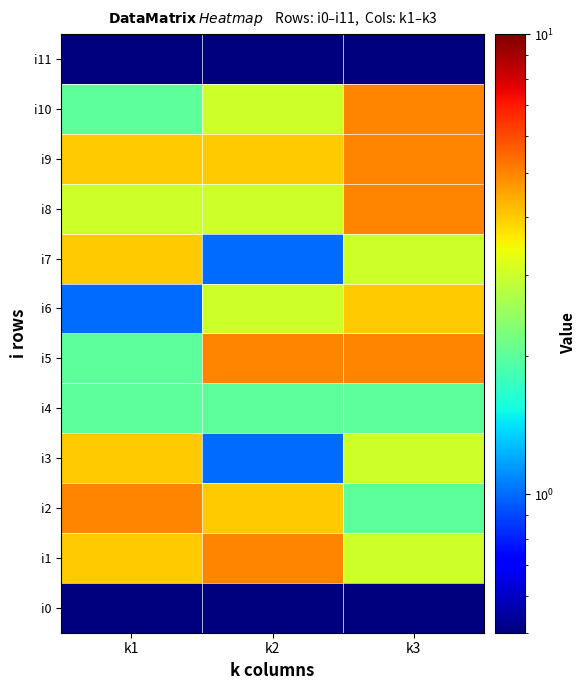

What is the spread (max minus min) of values at k1?

4.9